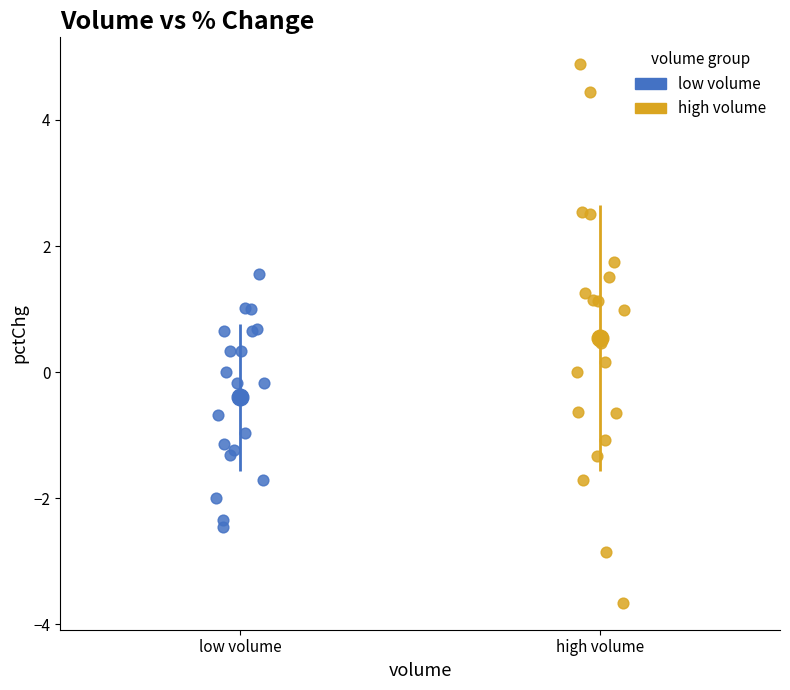

Which series has the widest spread of Y values?

high volume